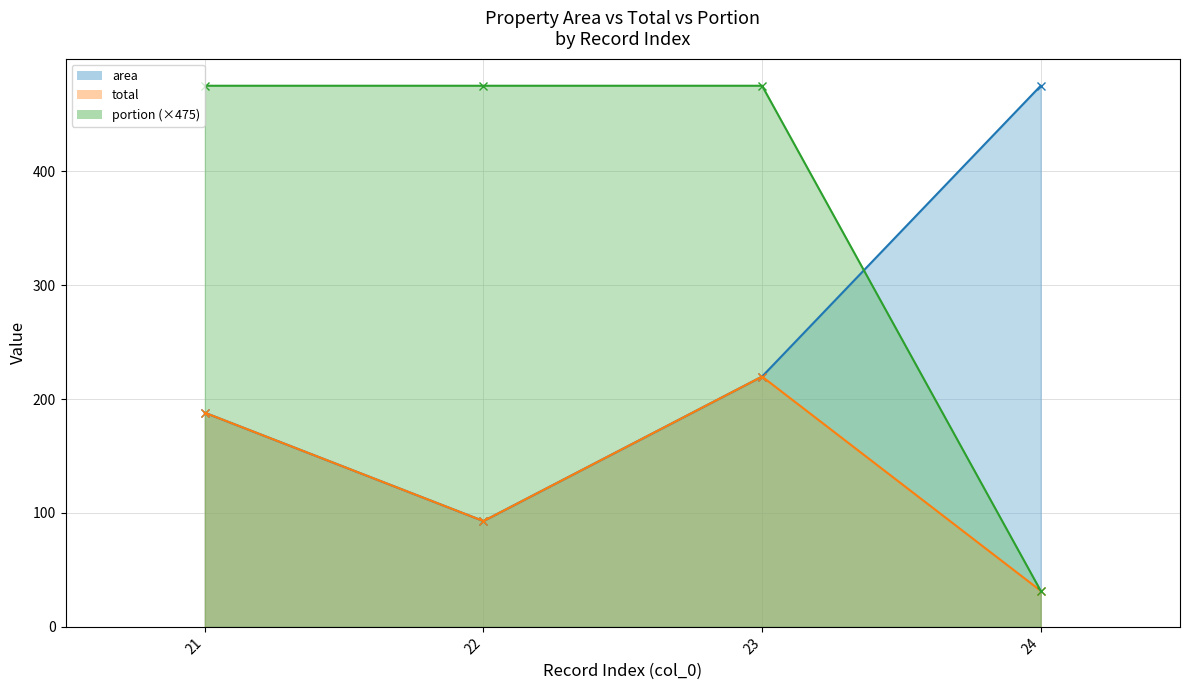

Reading left to right, extract all data points from this chart.

area: 21=188.0	22=92.9	23=219.7	24=475.0
total: 21=188.0	22=92.9	23=219.7	24=31.7
portion: 21=475.0	22=475.0	23=475.0	24=31.7